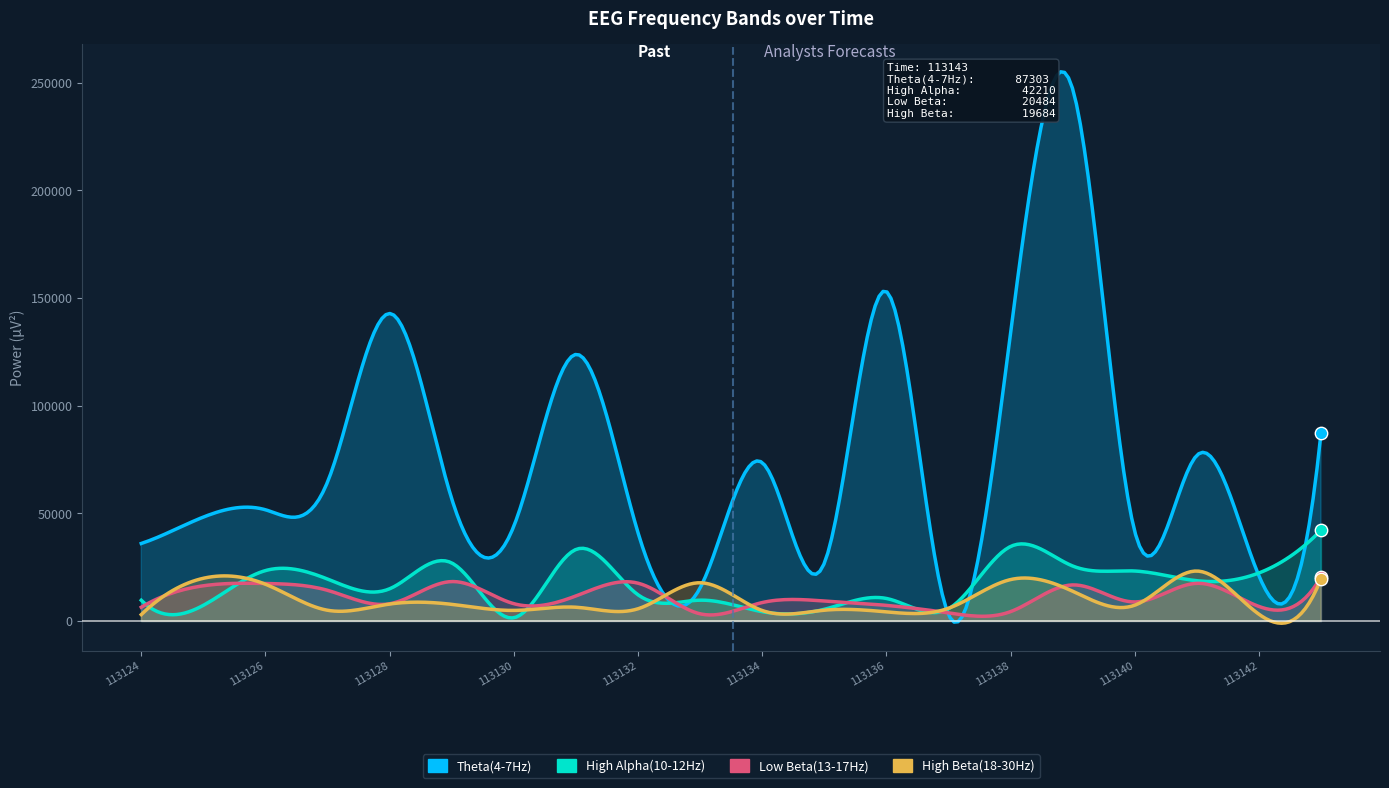

What are all the series names shown in the legend?

Theta(4-7Hz), High Alpha(10-12Hz), Low Beta(13-17Hz), High Beta(18-30Hz)